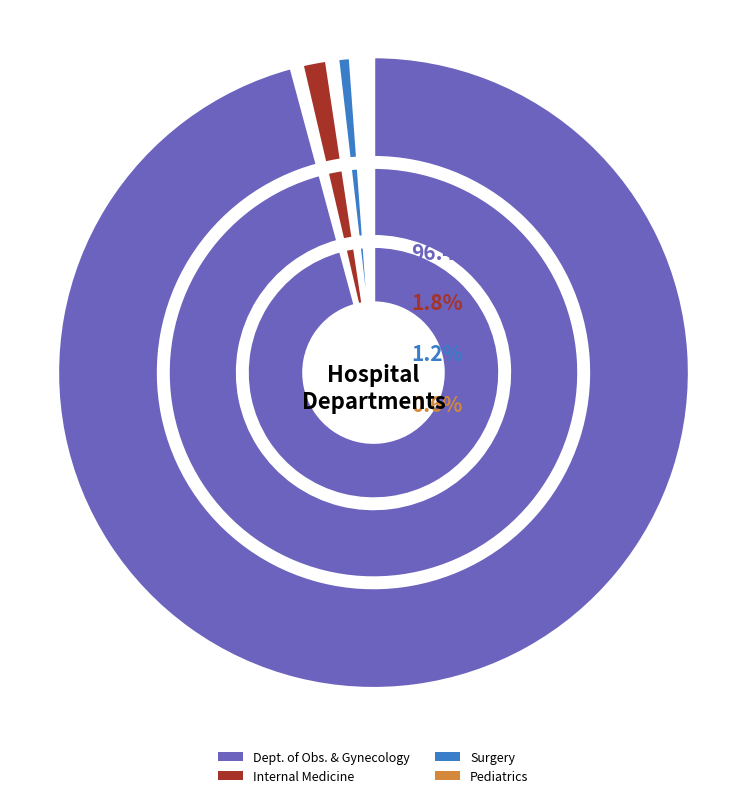

To the nearest percent, what is the difference between the largest and smallest slice percentages?

96%